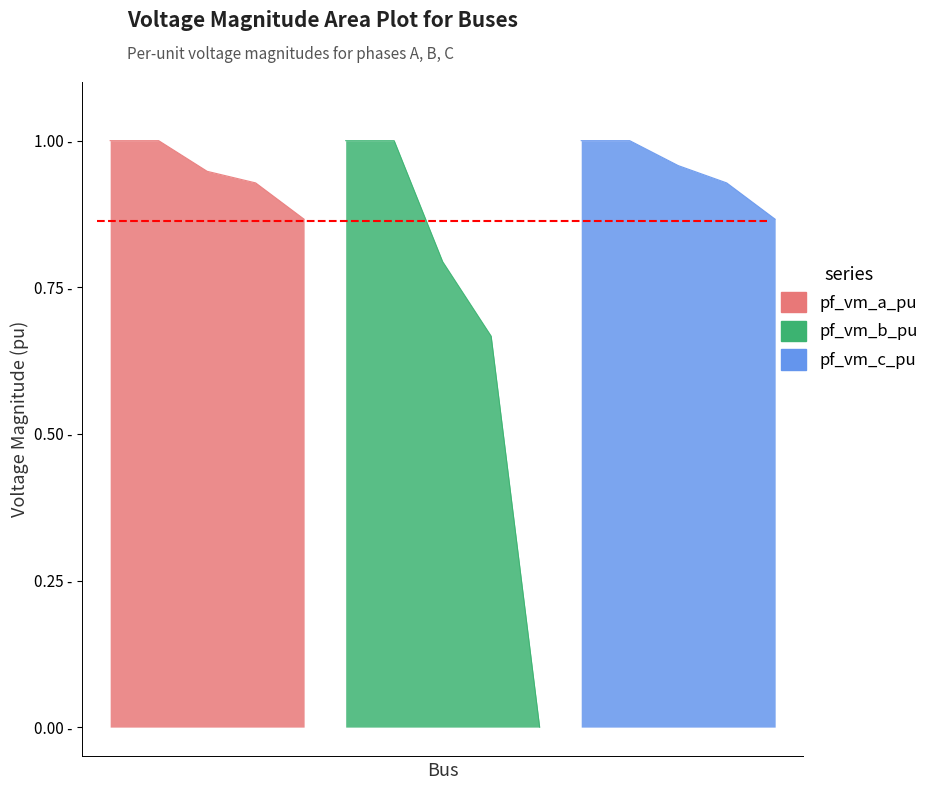

The pf_vm_a_pu series shows 1.6 at Bus_0. True or false?

False